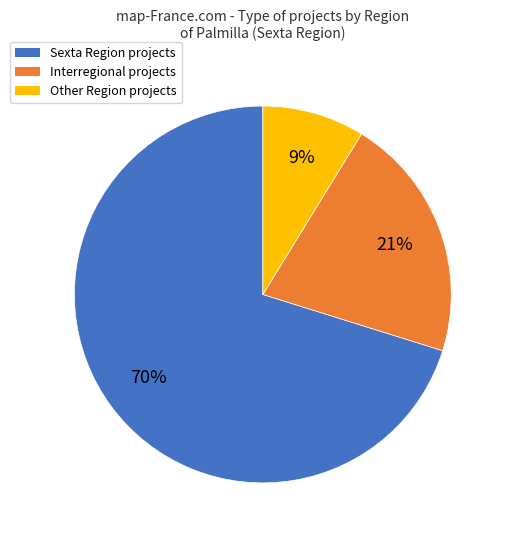

Do Sexta and Interregional together represent more than half of the pie?

Yes